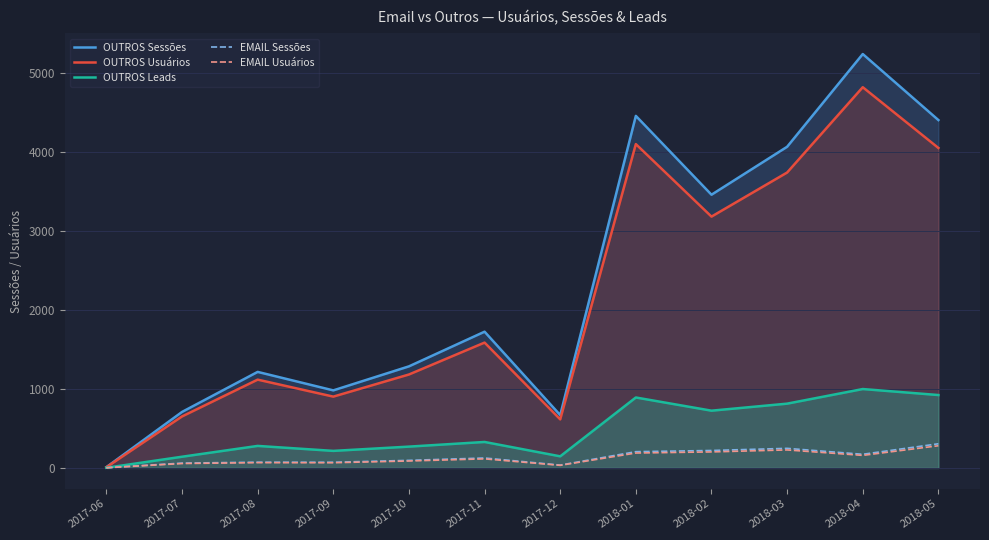

Where is EMAIL Sessões nearest to the value 154?

2018-04